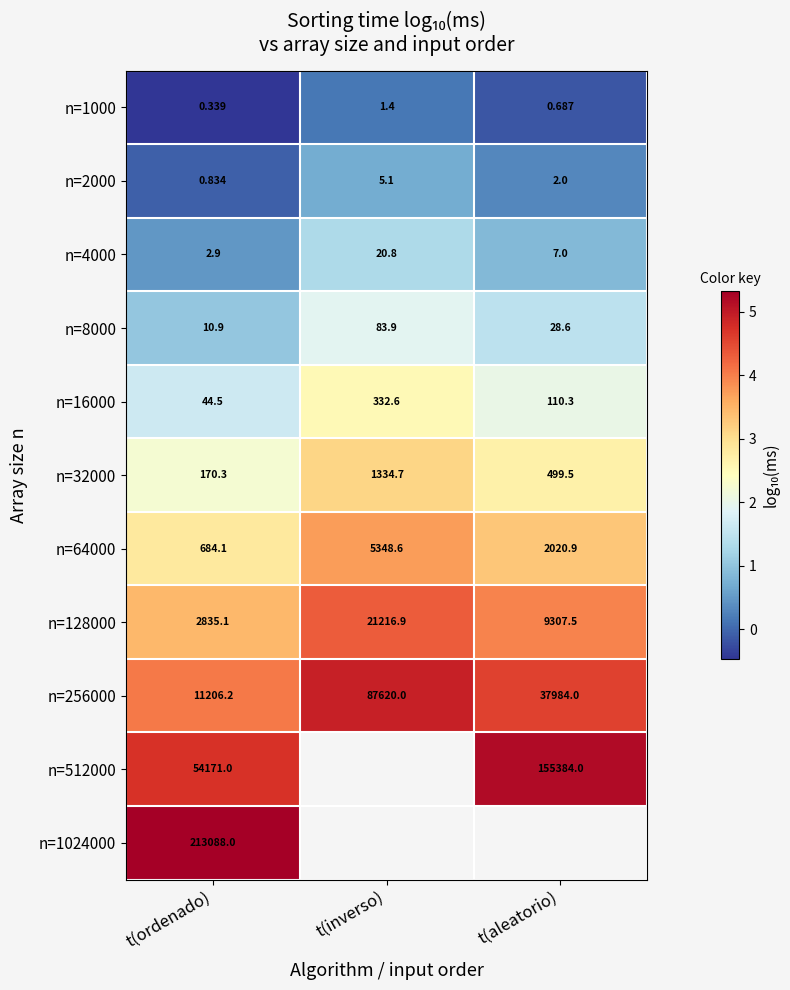

The n=64000 series shows 2.5 at t(inverso). True or false?

False